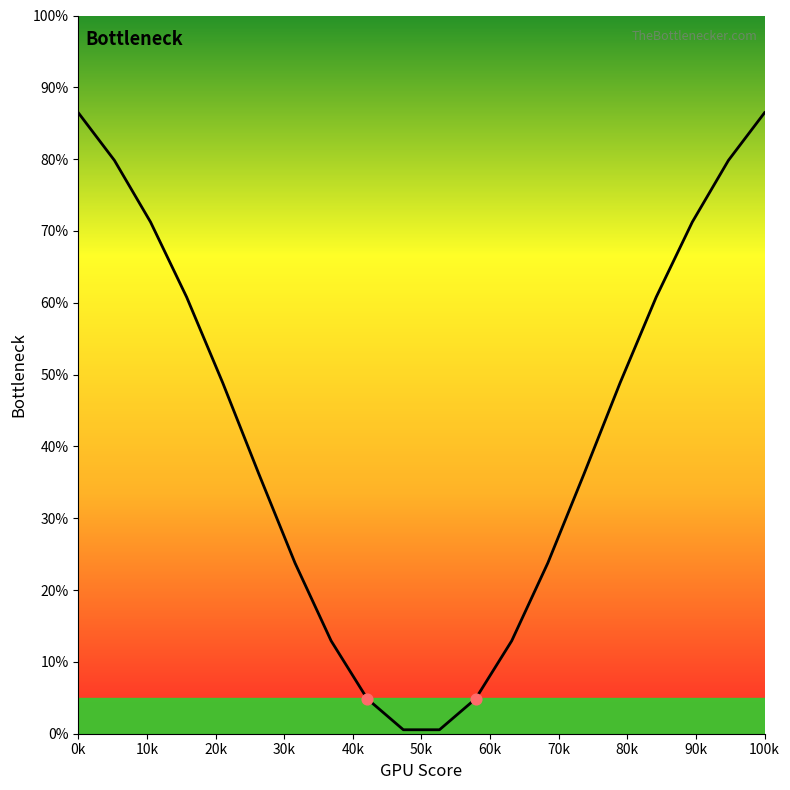

What is the greatest value displayed?

86.5